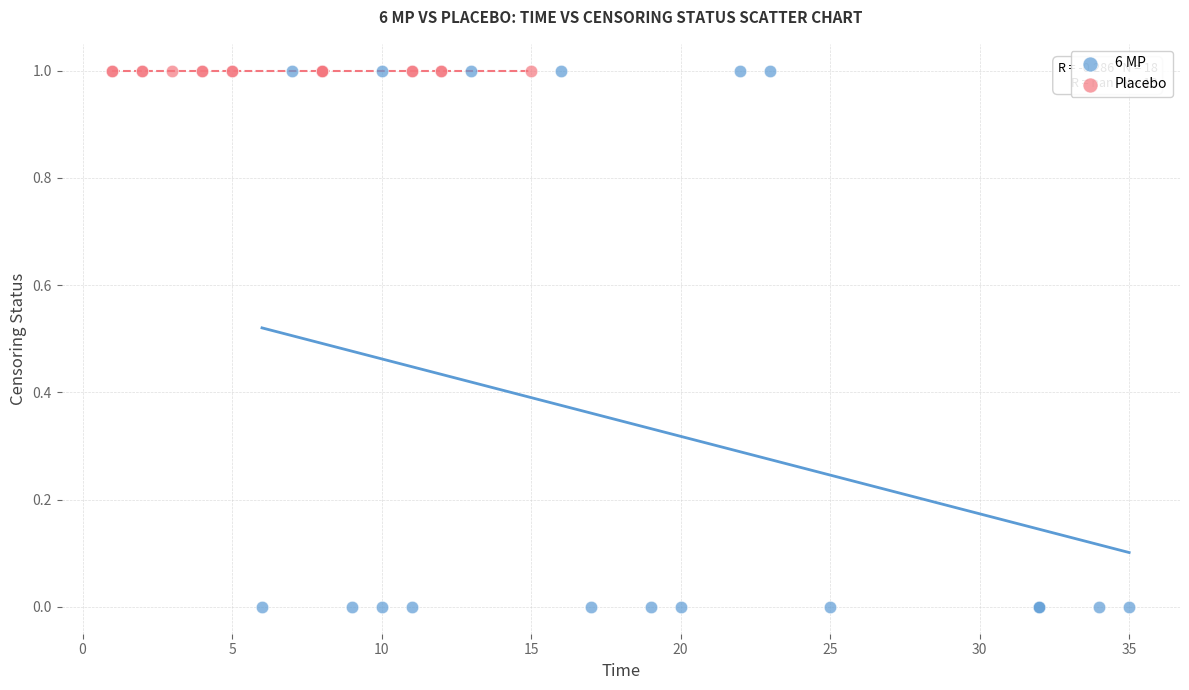

What are all the series names shown in the legend?

6 MP, Placebo